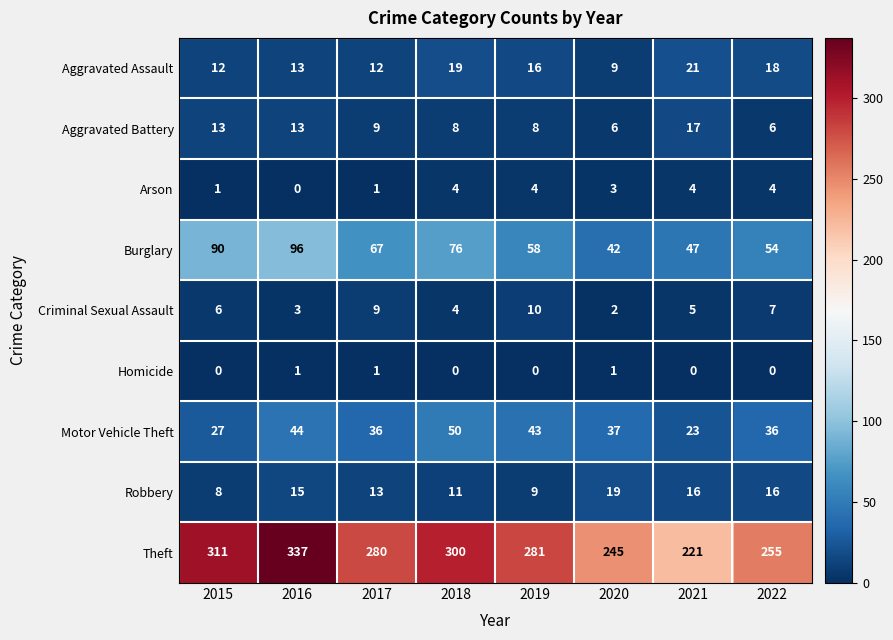

Between 2019 and 2021, which series saw the biggest shift?

Theft